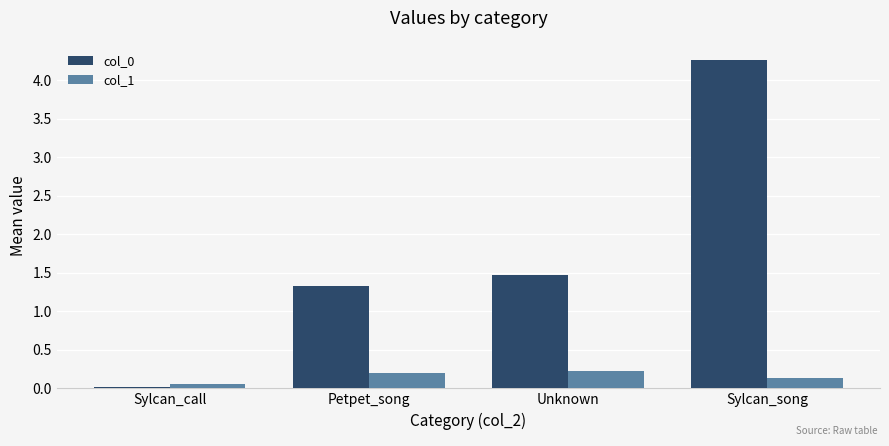

What is the spread (max minus min) of values at Sylcan_song?

4.1